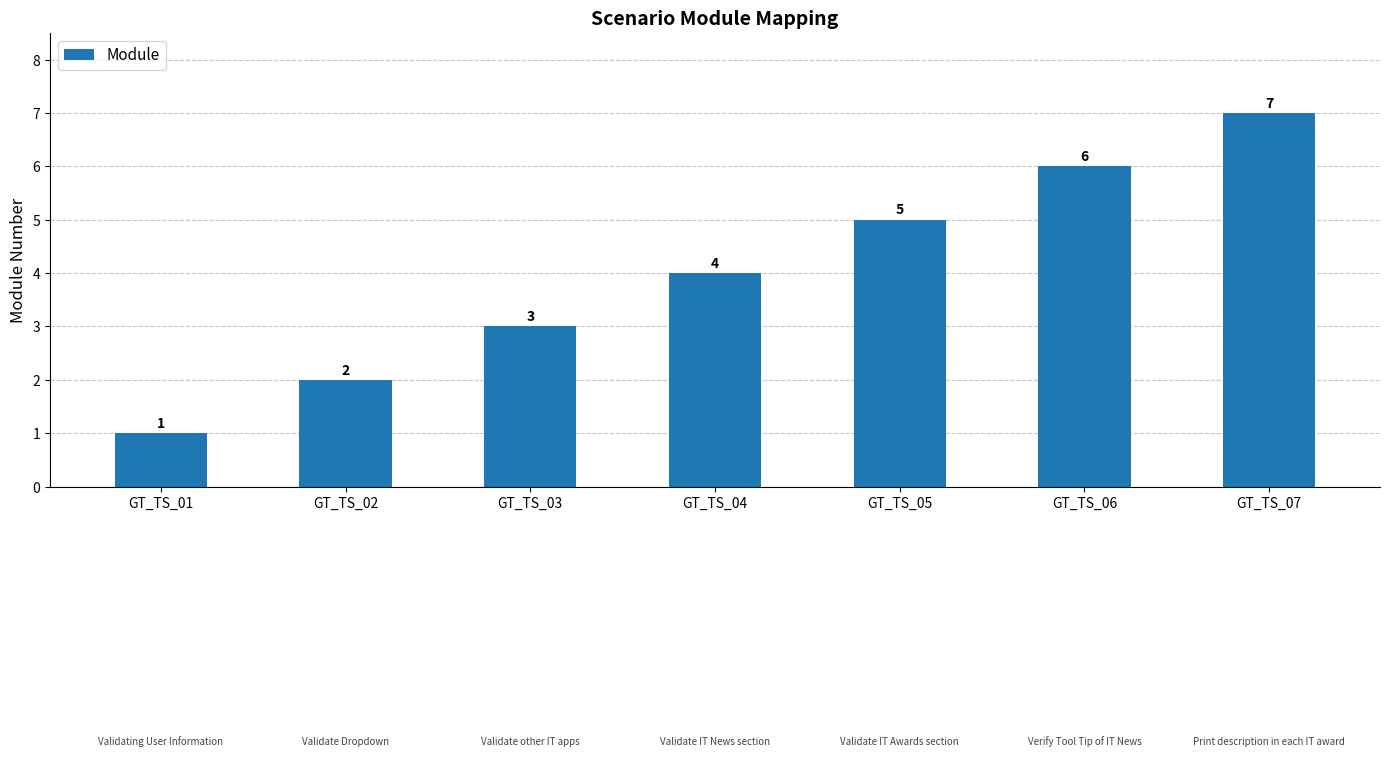

What is the ratio of the value at GT_TS_04 to the value at GT_TS_06?

0.7